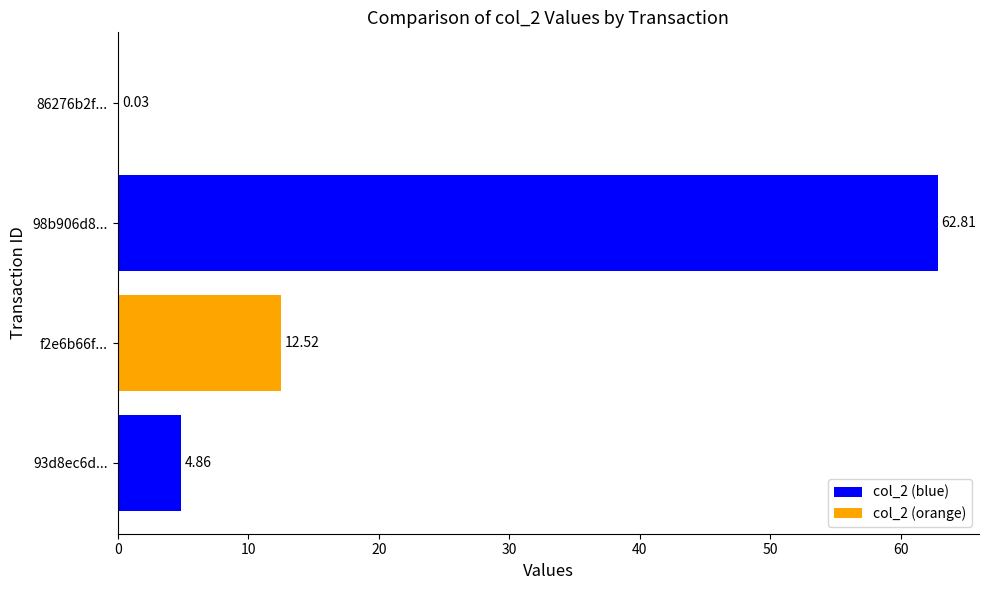

What is the change in value from f2e6b66f... to 86276b2f...?

-12.5